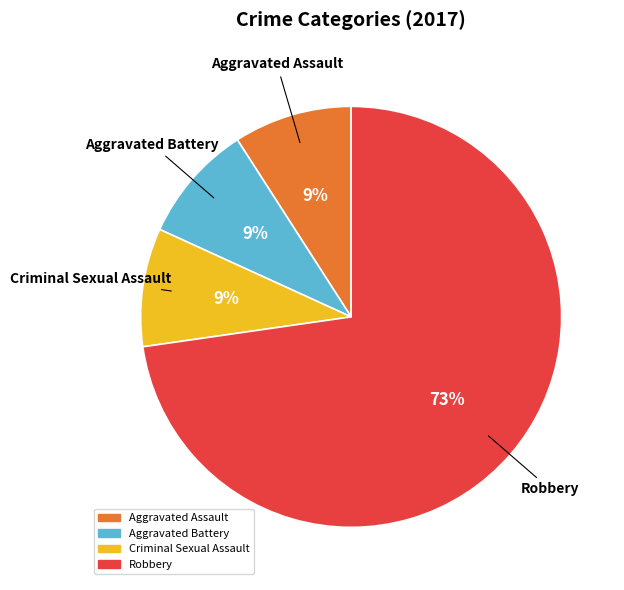

To the nearest percent, what is the average slice percentage?

25%